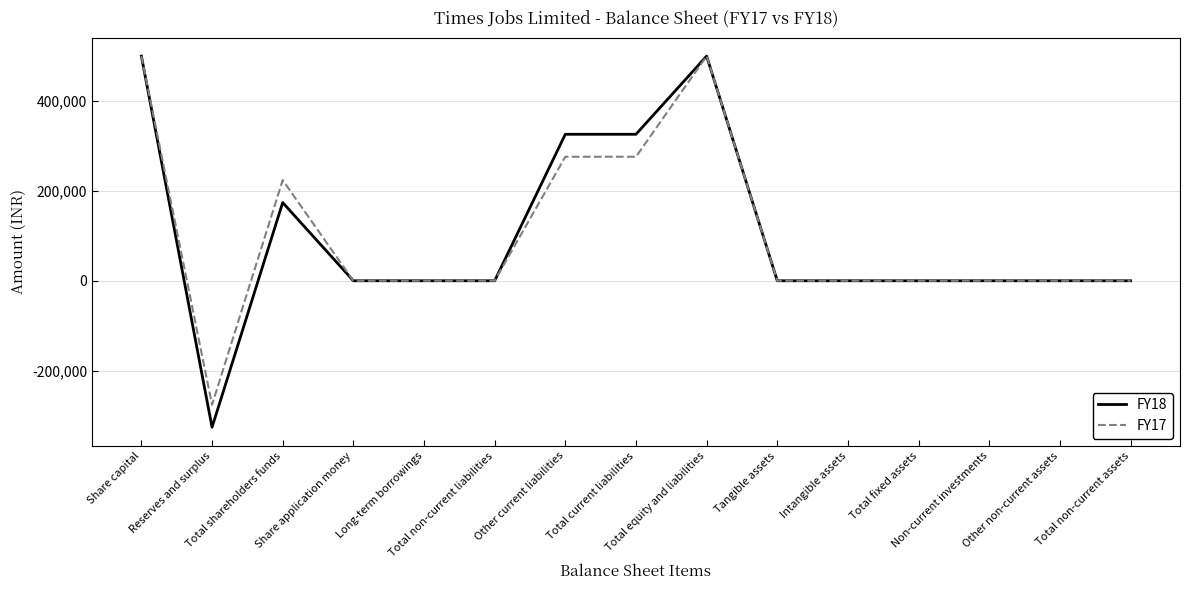

True or false: FY18 has a value of -210796 at Reserves and surplus.

False